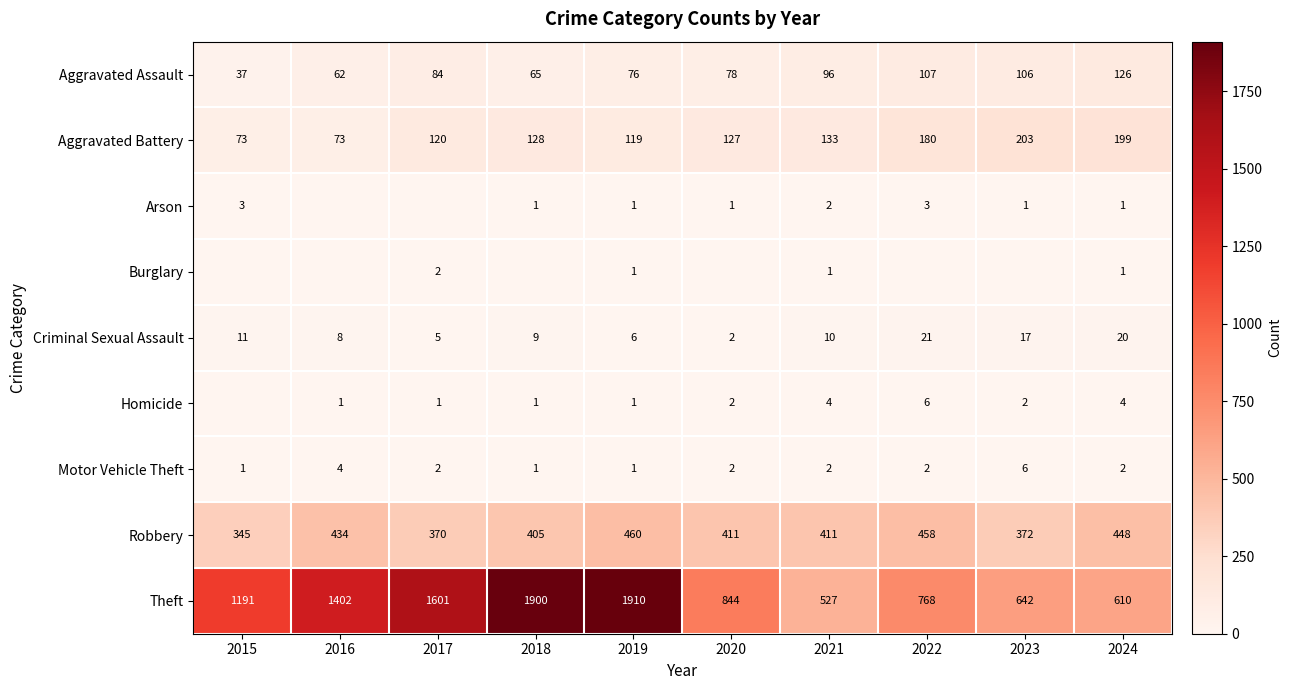

How many data points in Aggravated Battery are less than 128?

5